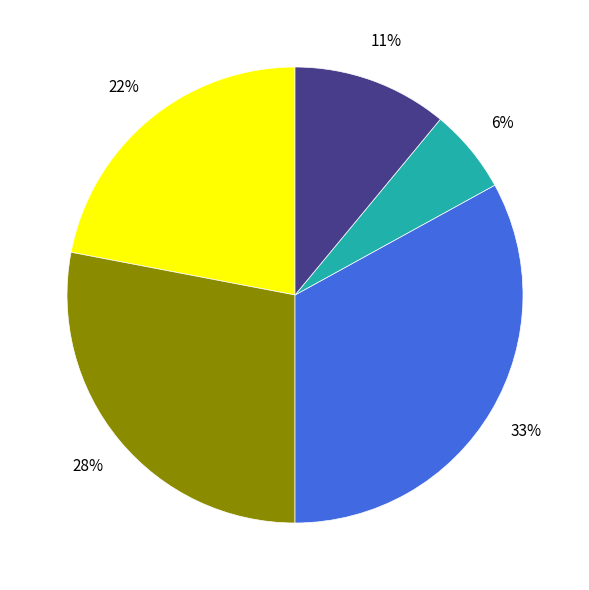

To the nearest percent, what is the average slice percentage?

20%